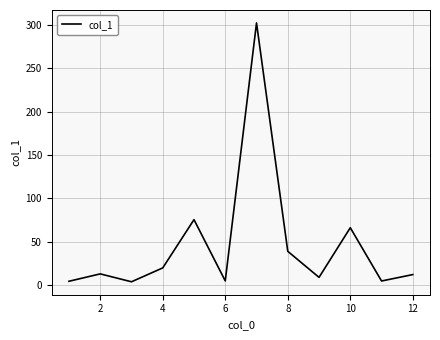

What is the greatest value displayed?

302.2